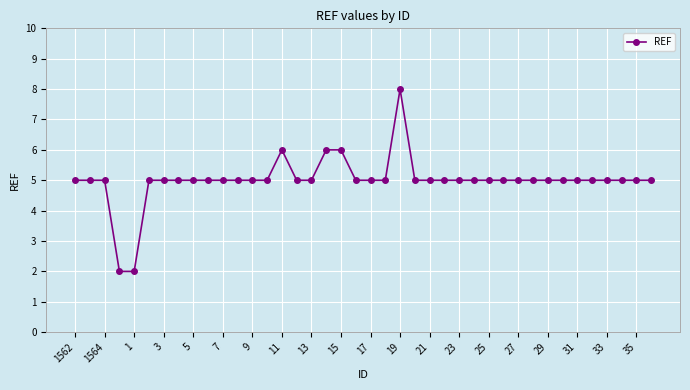

What is the value of the 3rd point from the left?

5